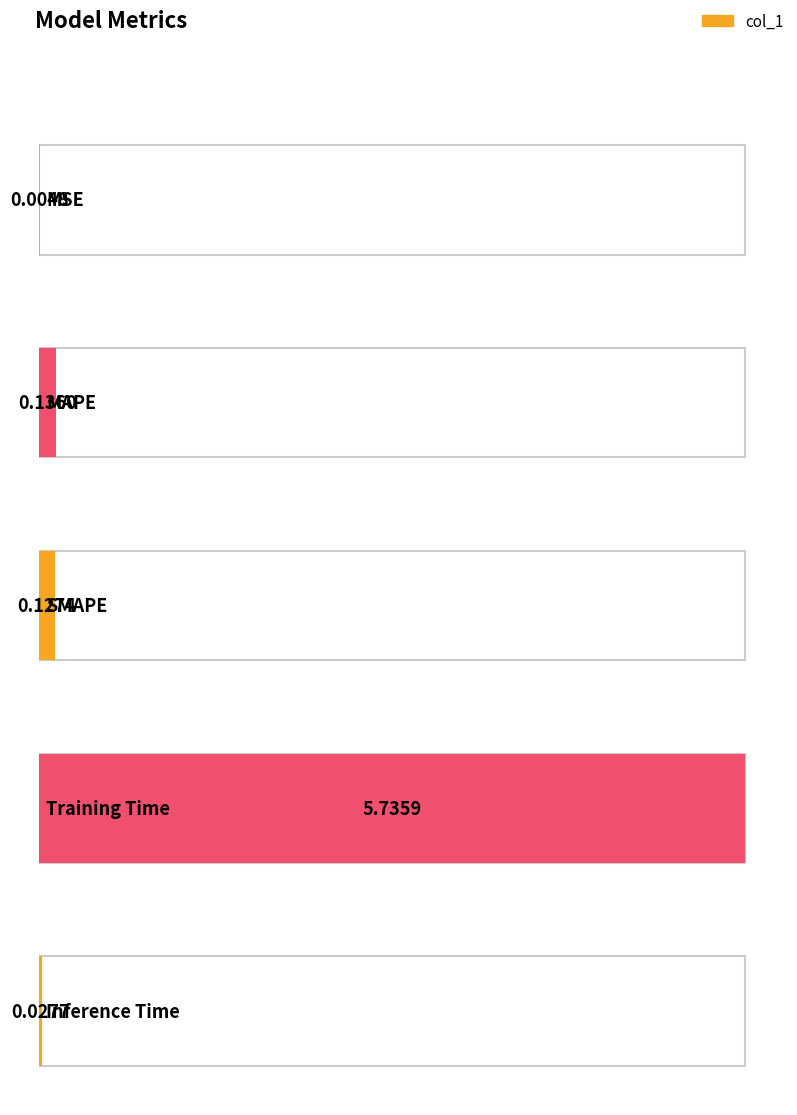

What is the change in value from SMAPE to Inference Time?

-0.1